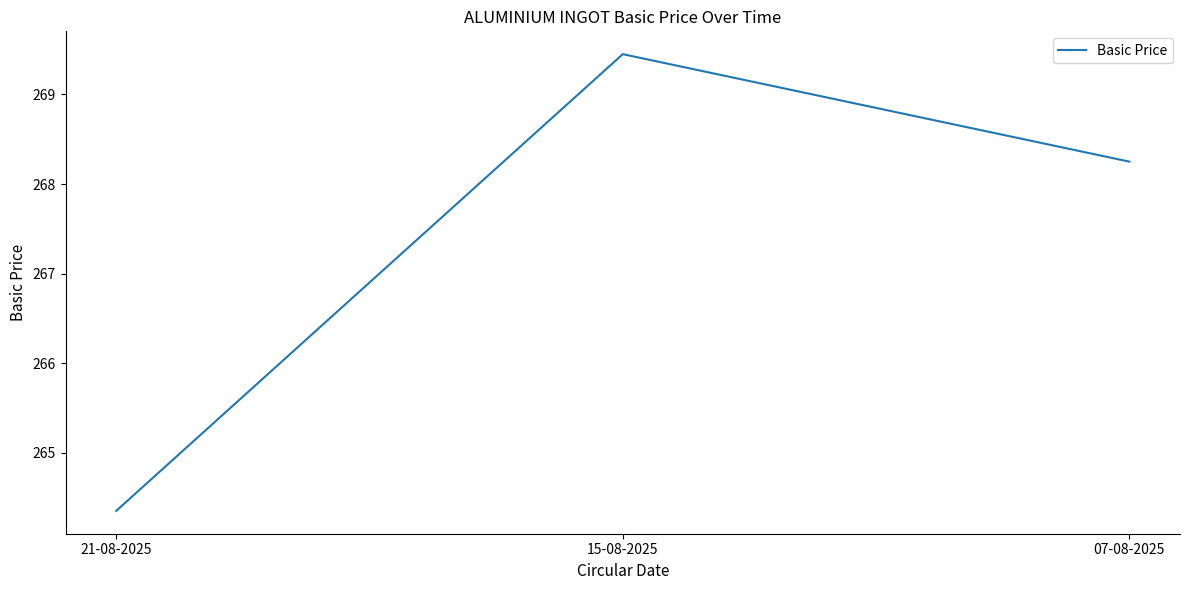

What is the minimum value shown in the chart?

264.4